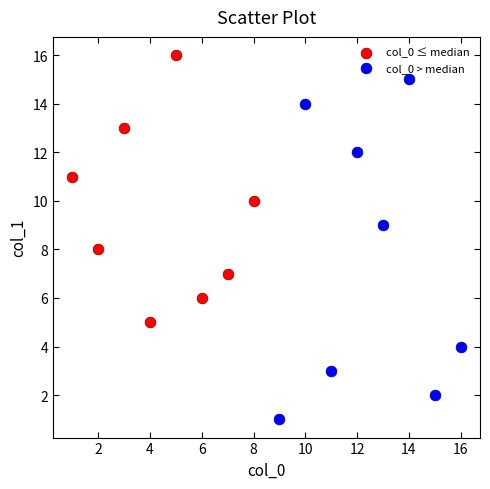

Which series contains the lowest Y value?

col_0 > median